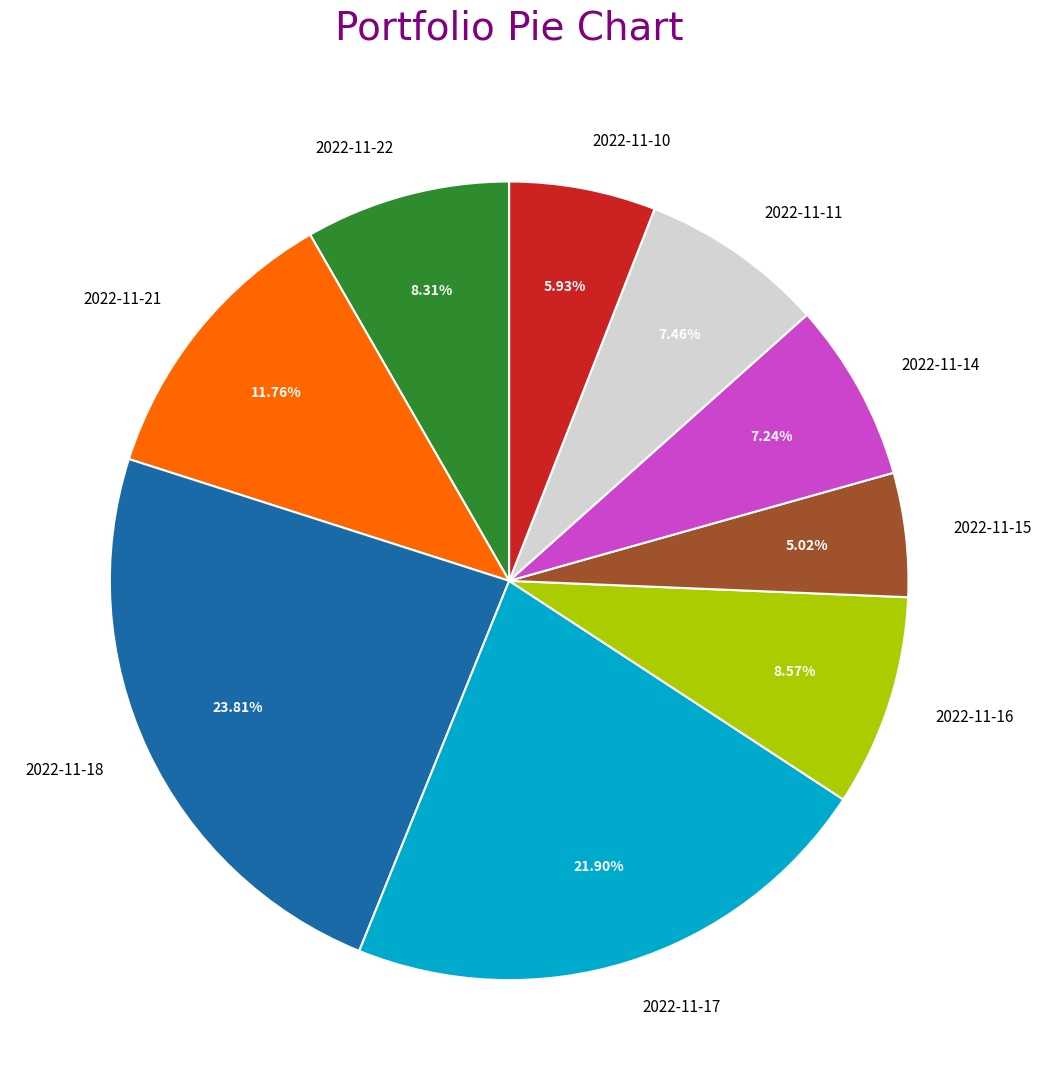

How much of the chart is everything except 2022-11-21?

88.2%